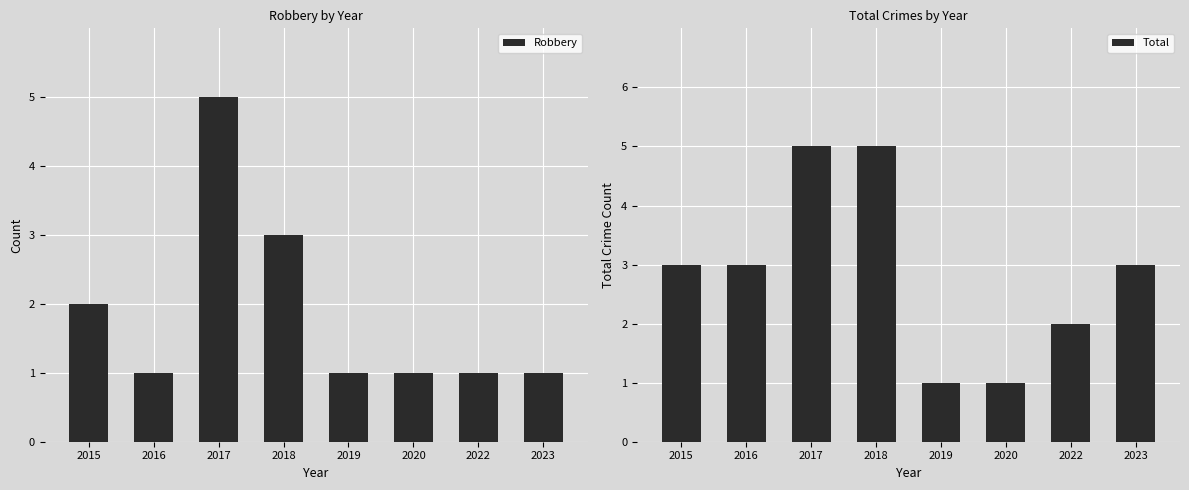

How many bars are there in total?

16